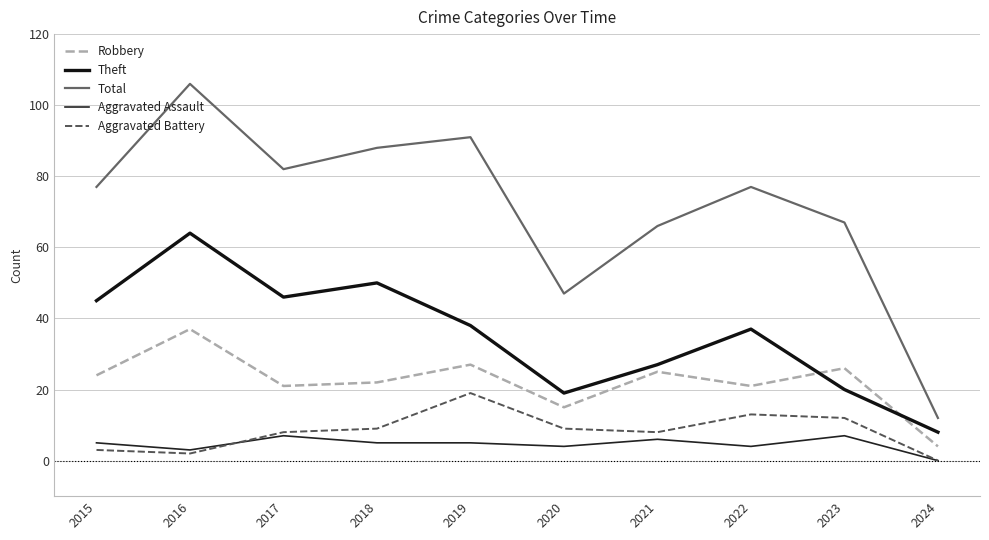

Which series has the largest total across all categories?

Total